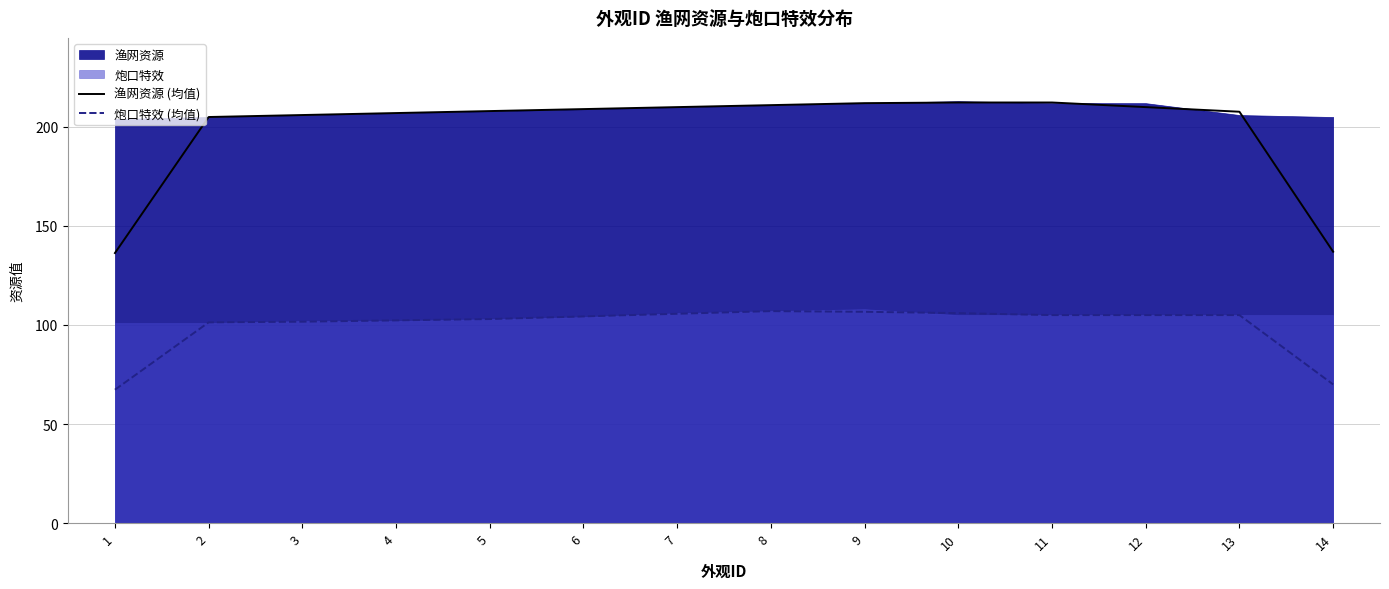

Which series changed the most between 8 and 14?

渔网资源 (均值)